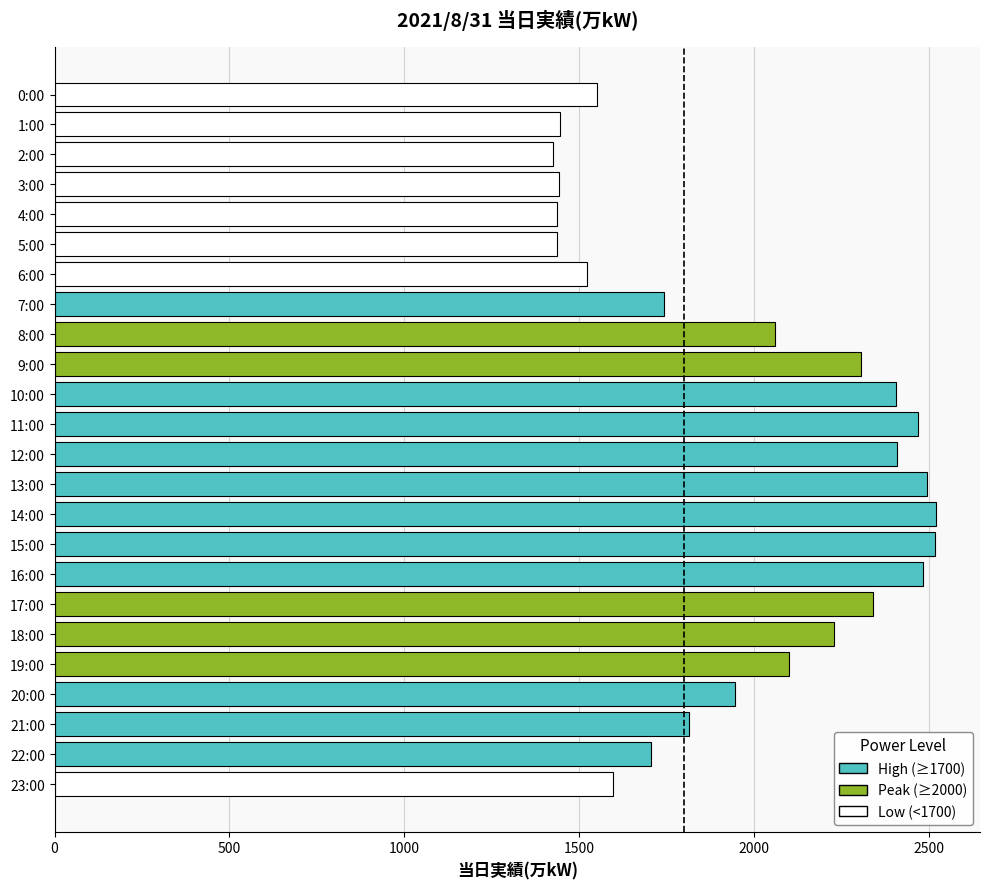

What is the ratio of the value at 4:00 to the value at 7:00?

0.8